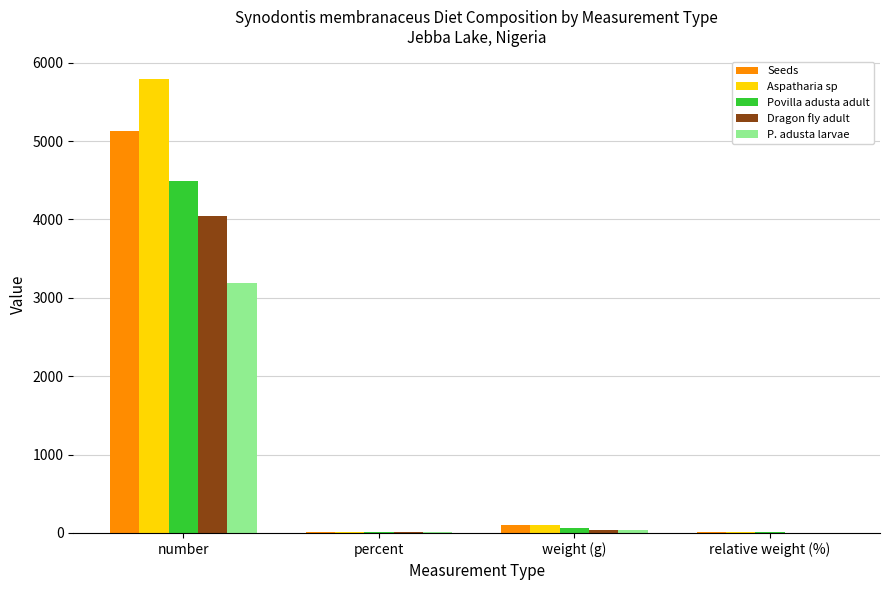

At which category does the chart reach its peak across all series?

number